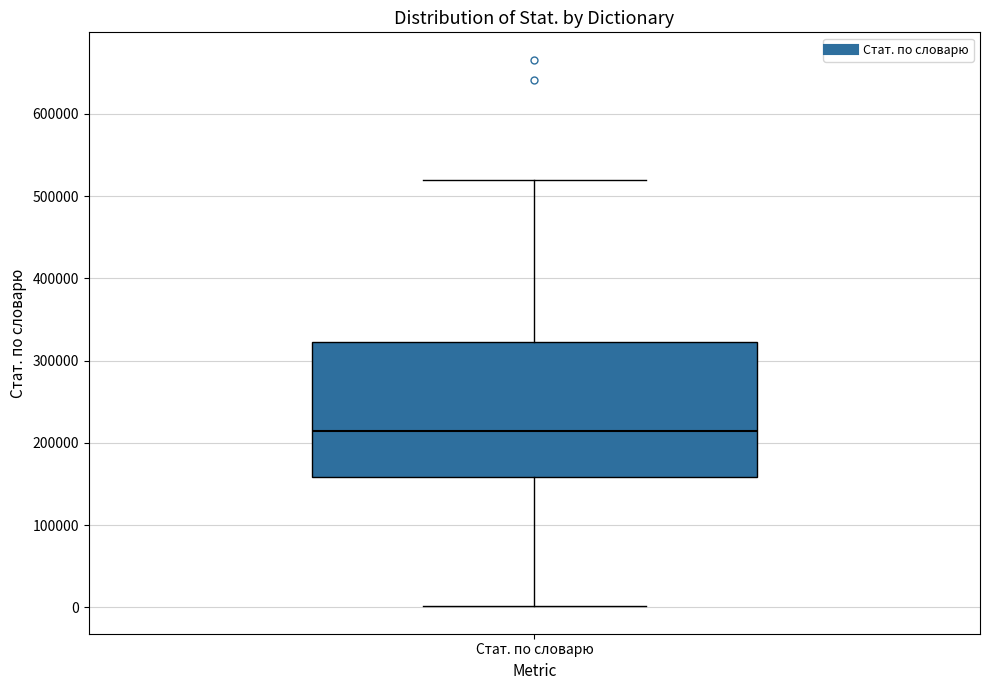

Where does the median line of the box for Стат. по словарю sit on the y-axis? The values are not printed on the chart, so give them approximately, as read against the axis.

210000